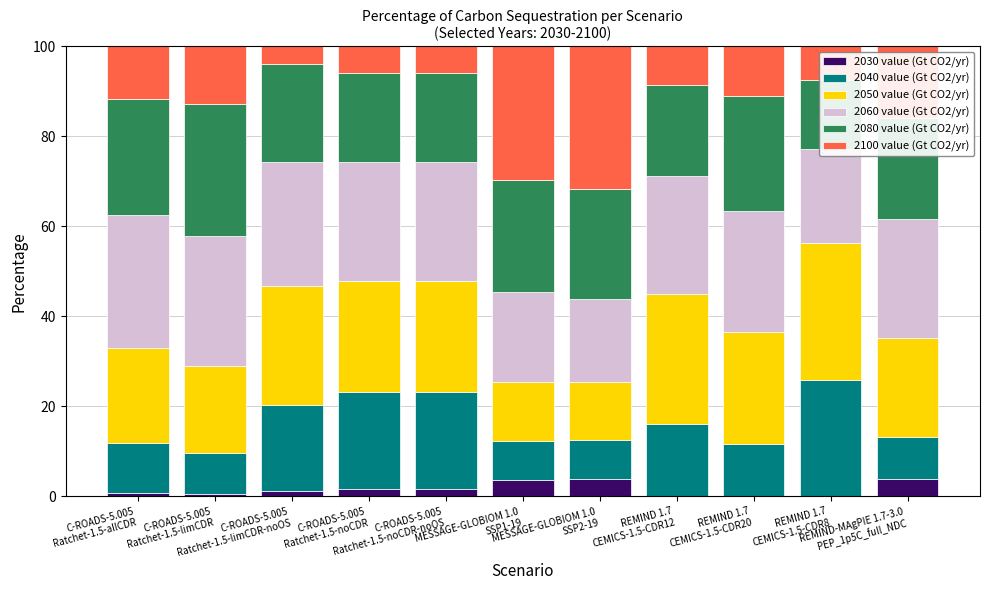

Which series has the largest total across all categories?

2060 value (Gt CO2/yr)